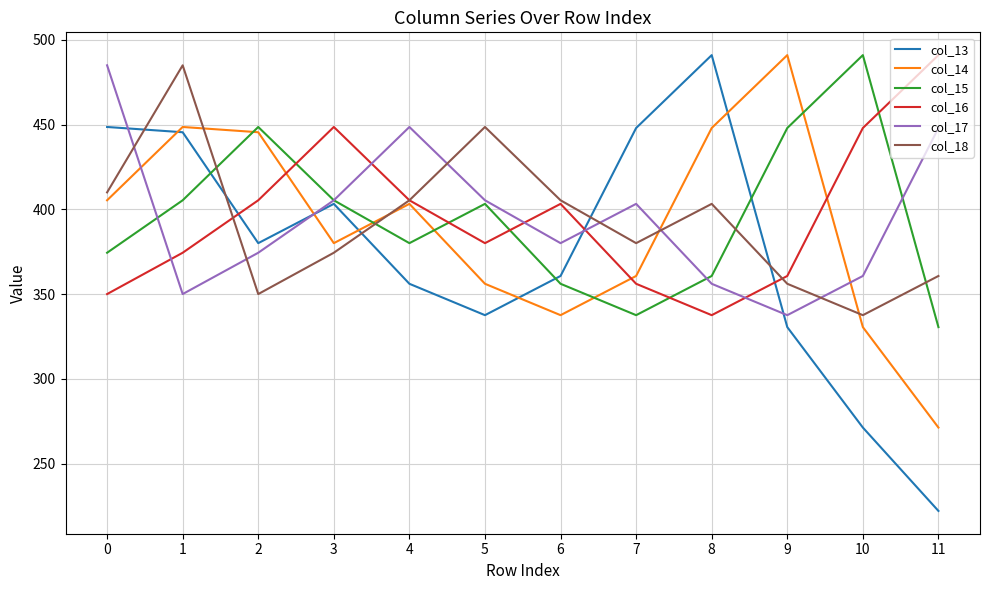

Is the value of col_18 at 2 greater than the value of col_15 at 9?

No